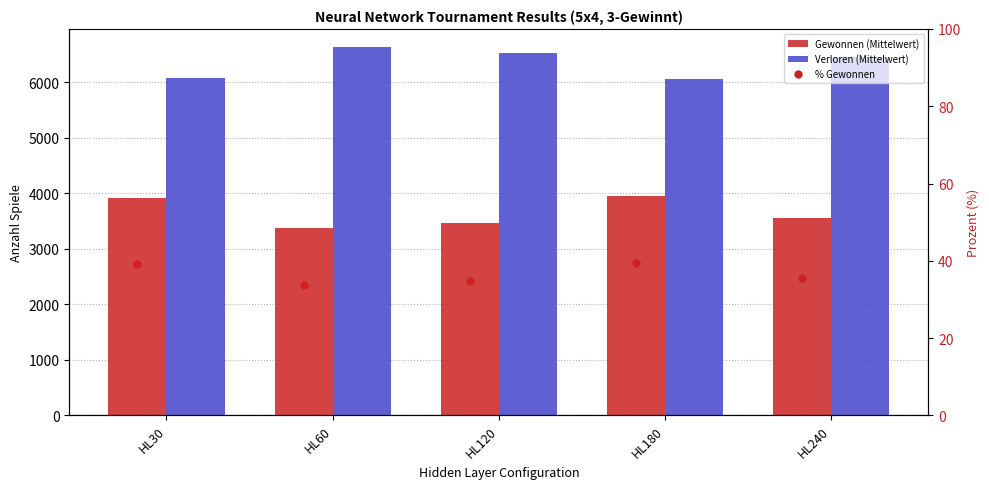

At which label is Gewonnen (Mittelwert) closest to 3658?

HL240